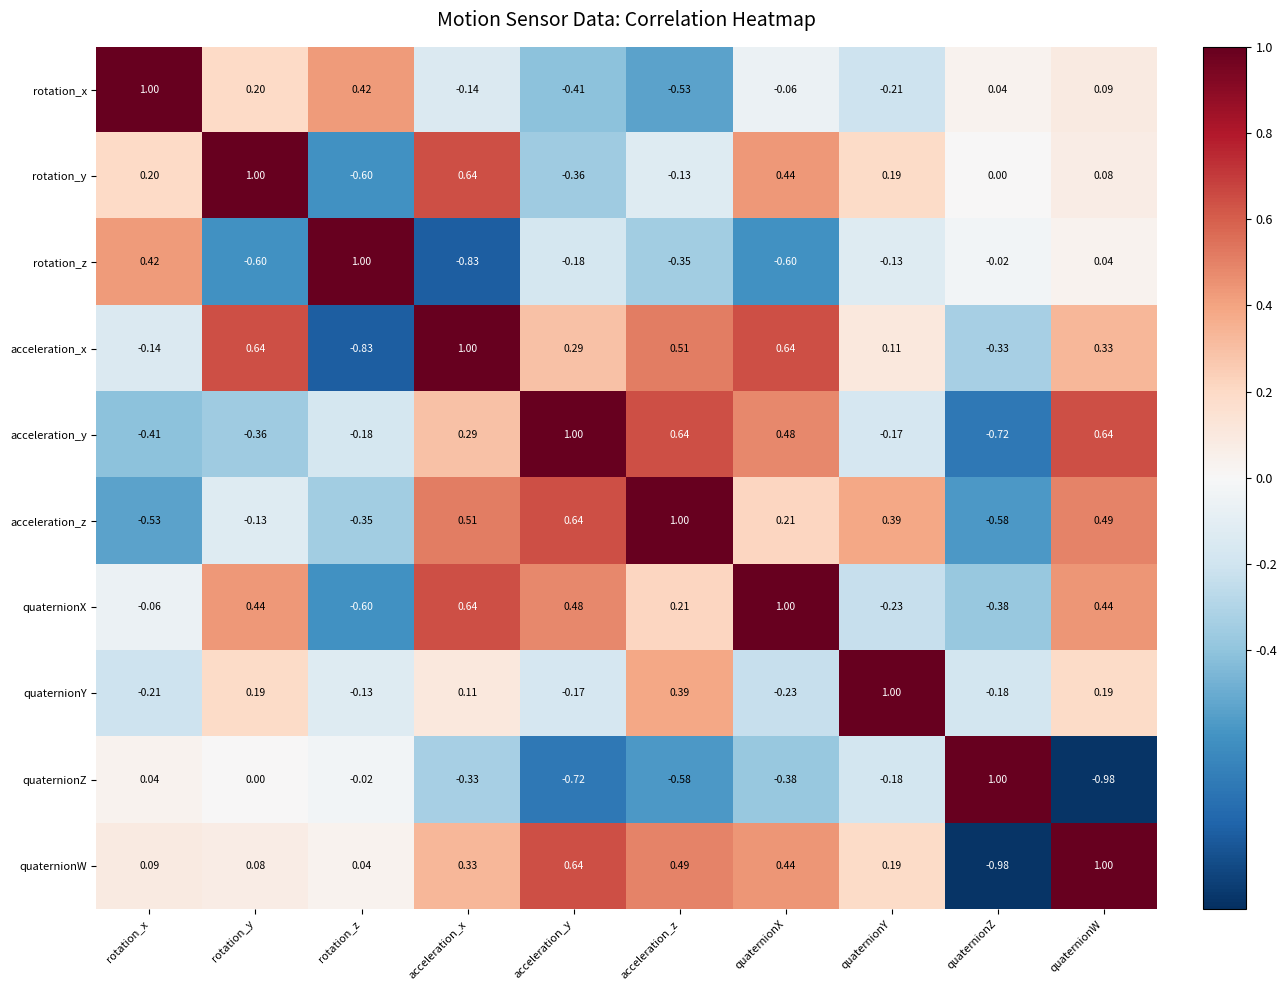

At which category is the sum across all series the highest?

quaternionW